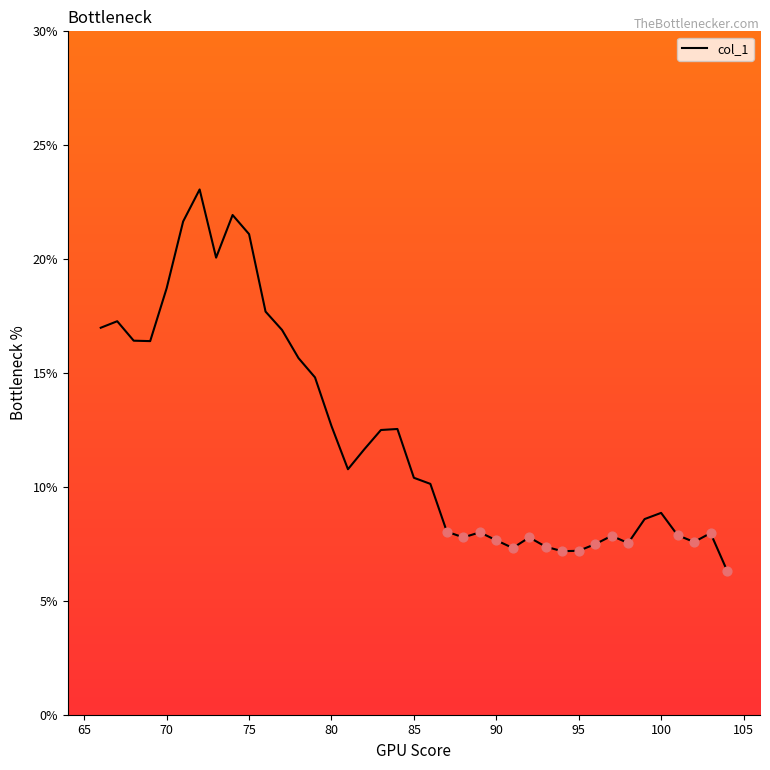

What is the maximum value shown in the chart?

23.1